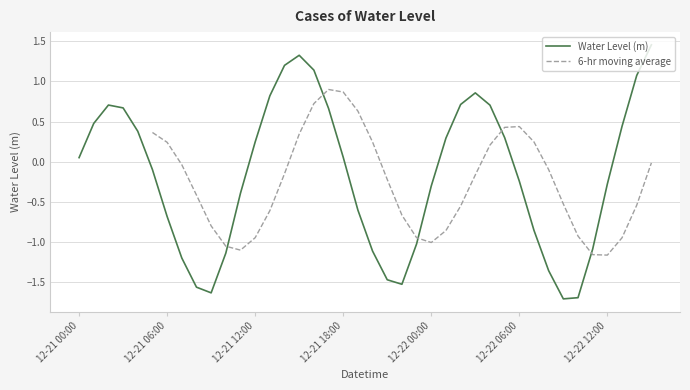

Which series has the largest range (max minus min)?

Water Level (m)